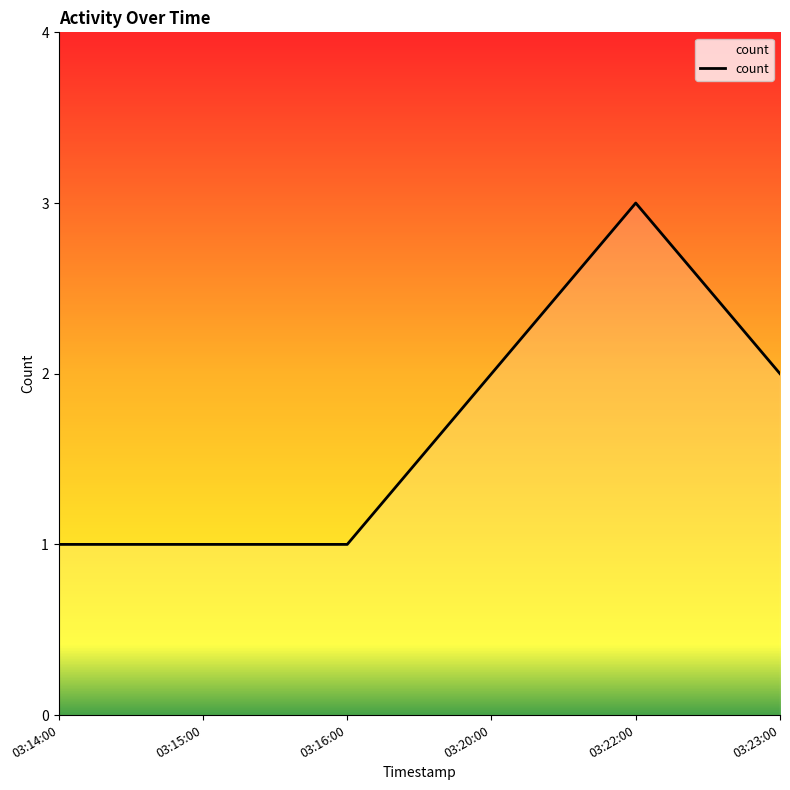

True or false: there are more than 0 points higher than both neighbors.

True